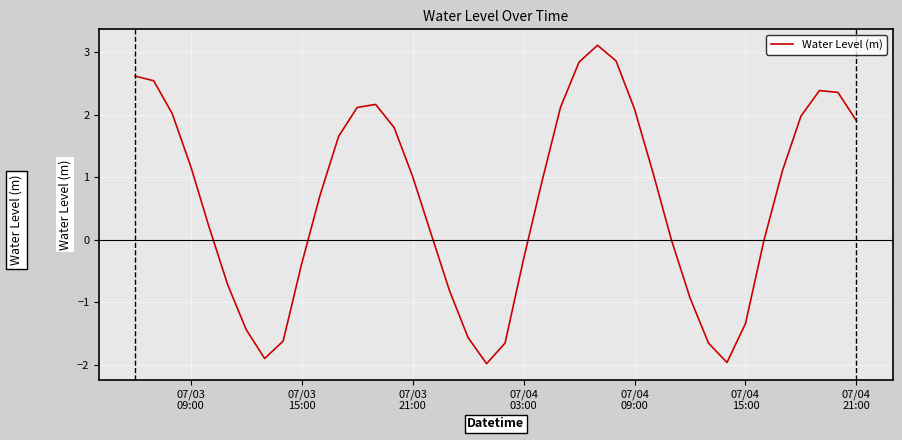

What is the greatest value displayed?

3.1